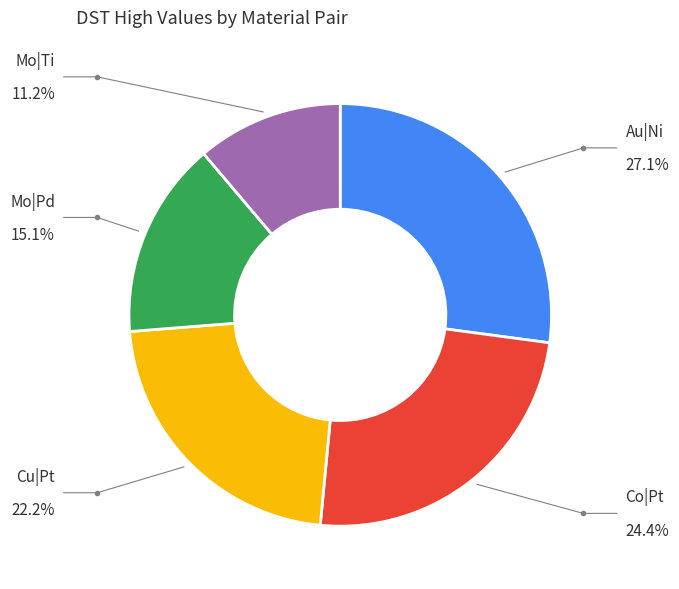

Is there a majority slice in this chart?

No